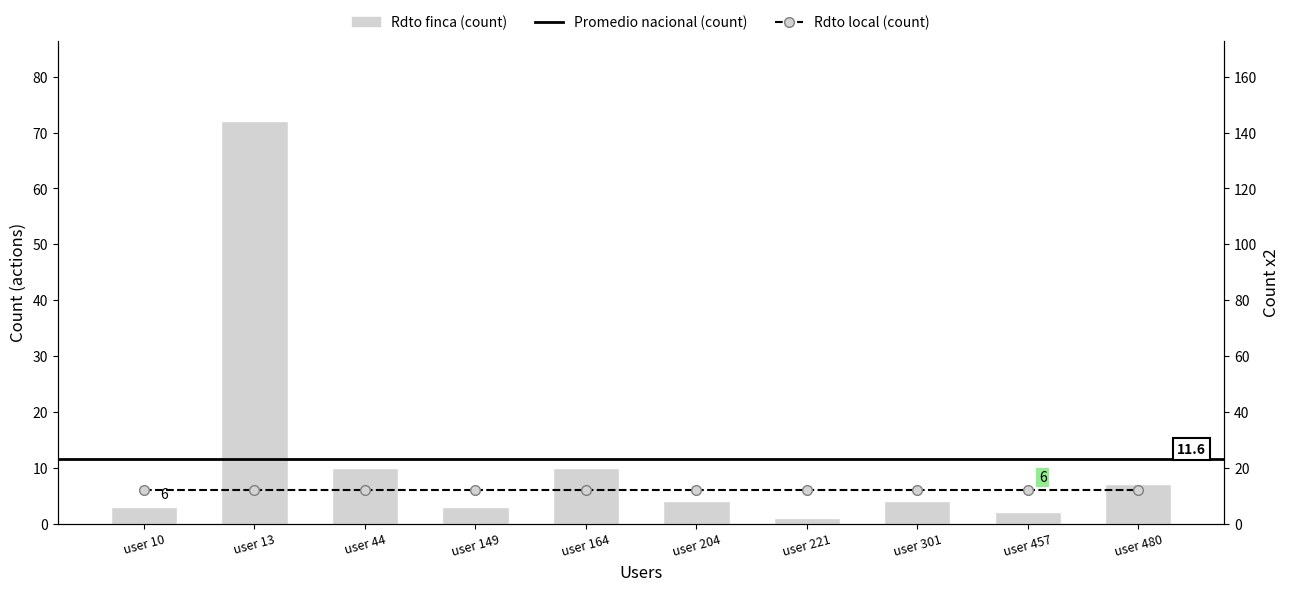

The value at user 10 is 3. True or false?

True